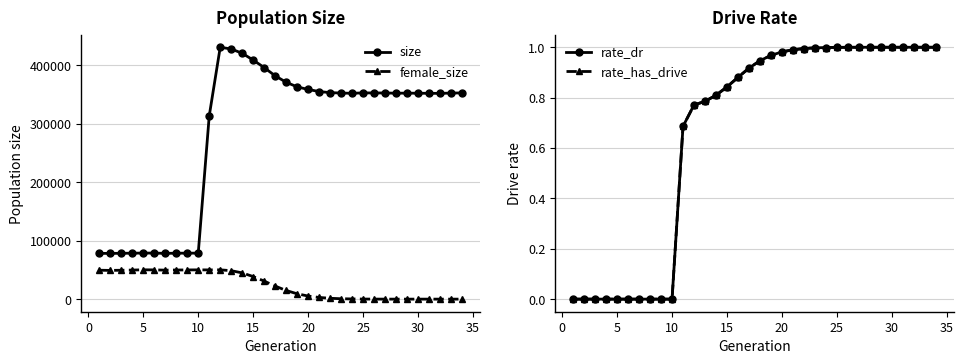

At how many categories does at least one series exceed 325128?

23